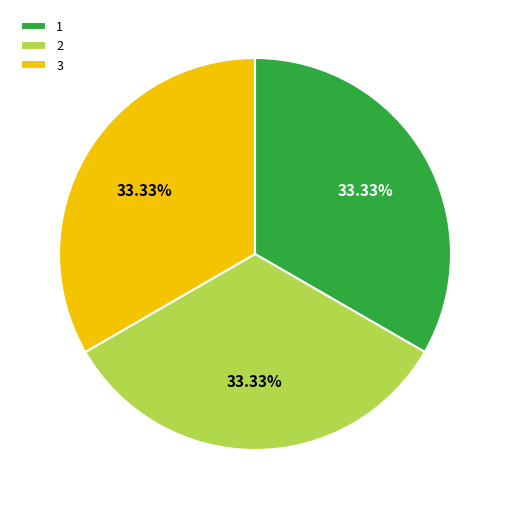

To the nearest percent, what is the combined percentage of 2 and 1?

67%